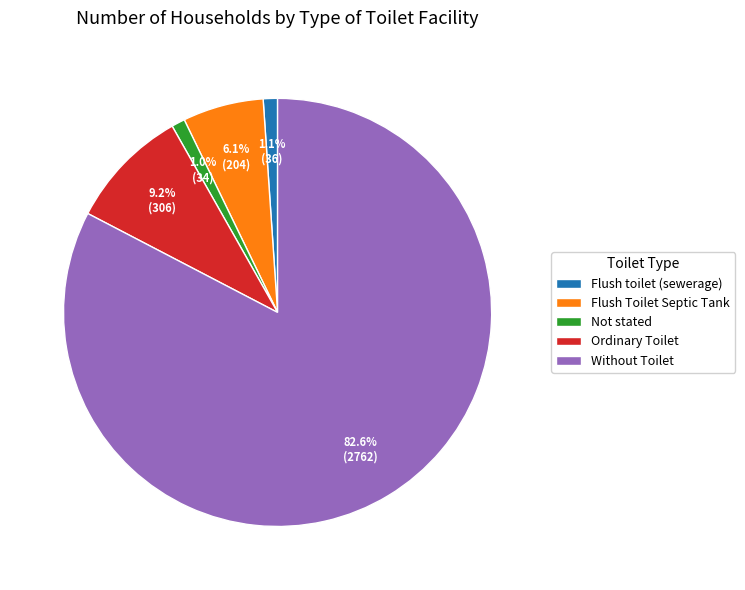

Which slice is the largest?

Without Toilet